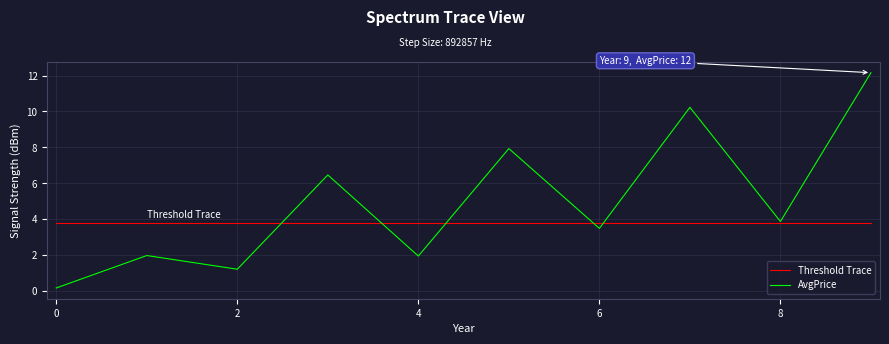

Which series has the largest range (max minus min)?

AvgPrice